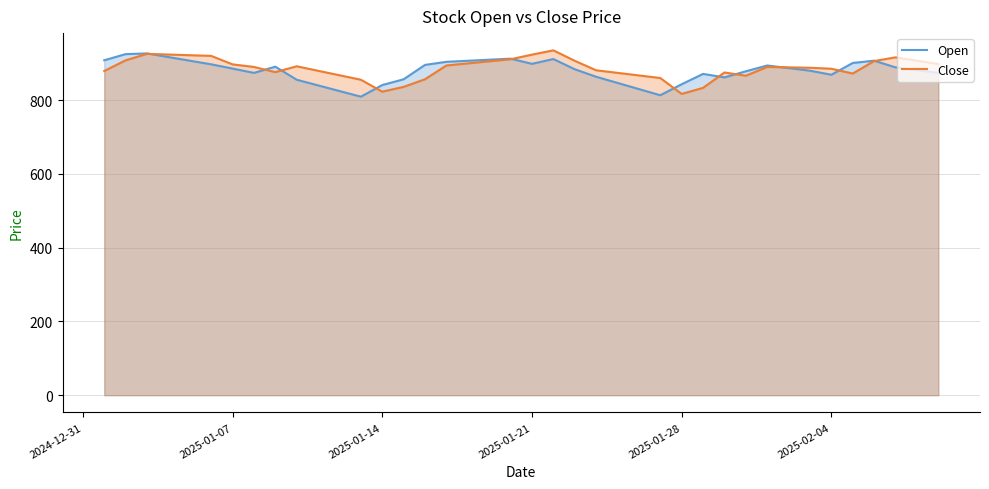

What is the total value across all series at 2025-01-28?

1660.0